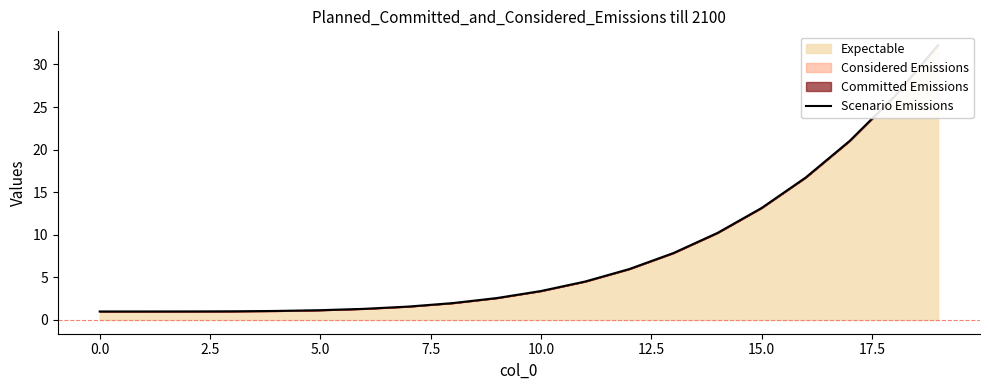

How many data points are less than 3?

10